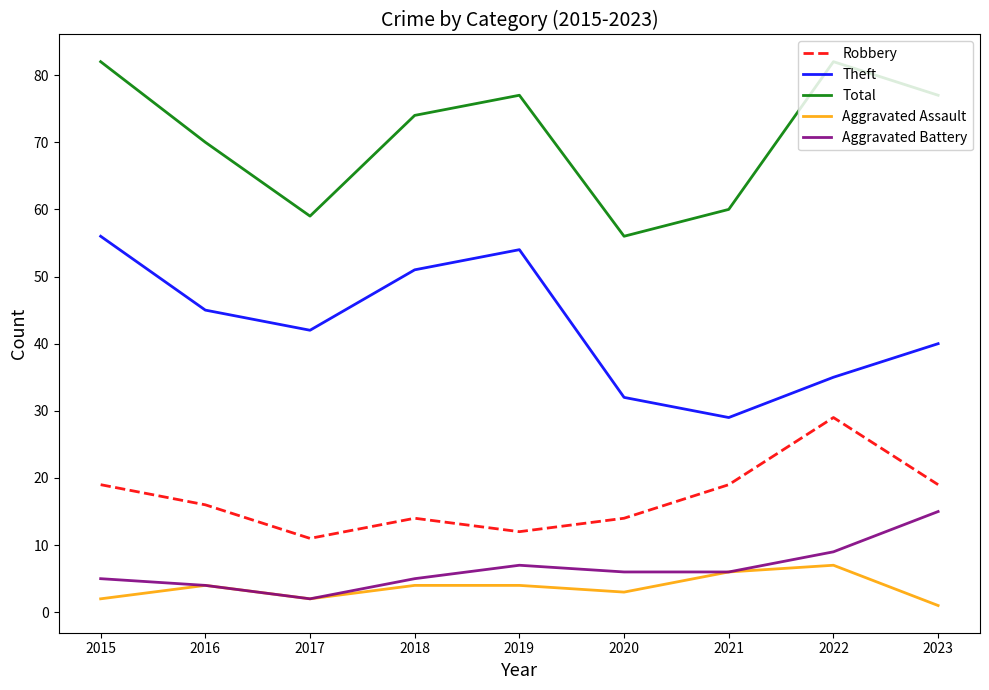

At how many categories does at least one series exceed 15?

9